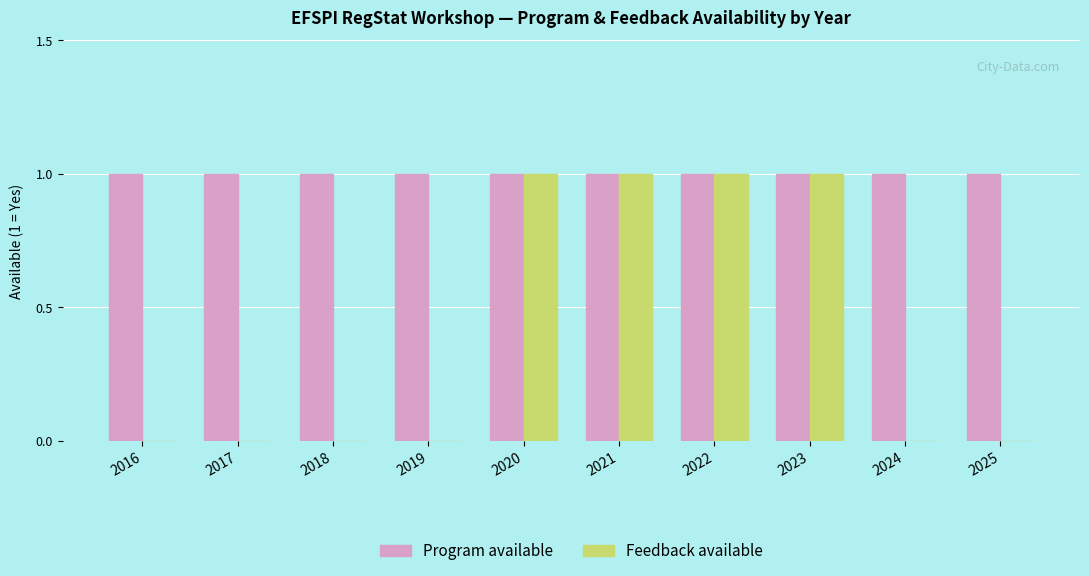

What is the maximum value for Feedback available?

1